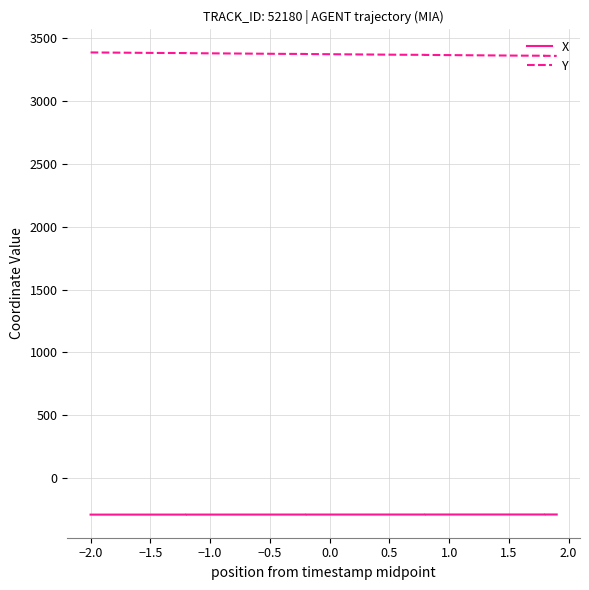

True or false: Y and X intersect in this chart.

False